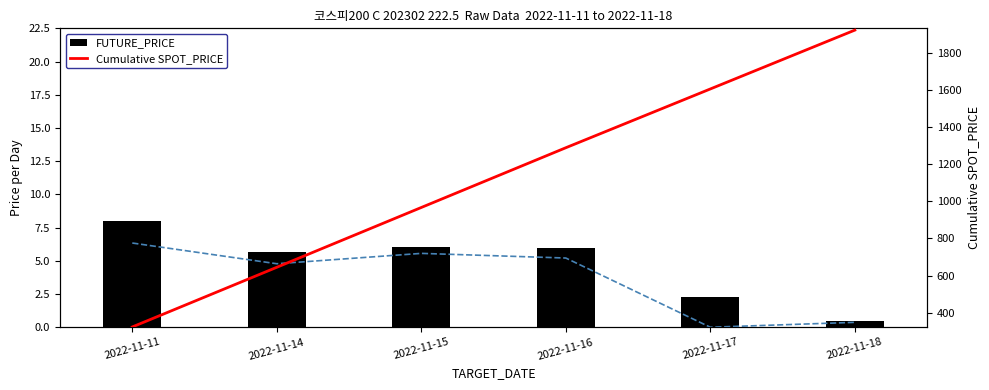

True or false: FUTURE_PRICE has a value of 6.1 at 2022-11-15.

True